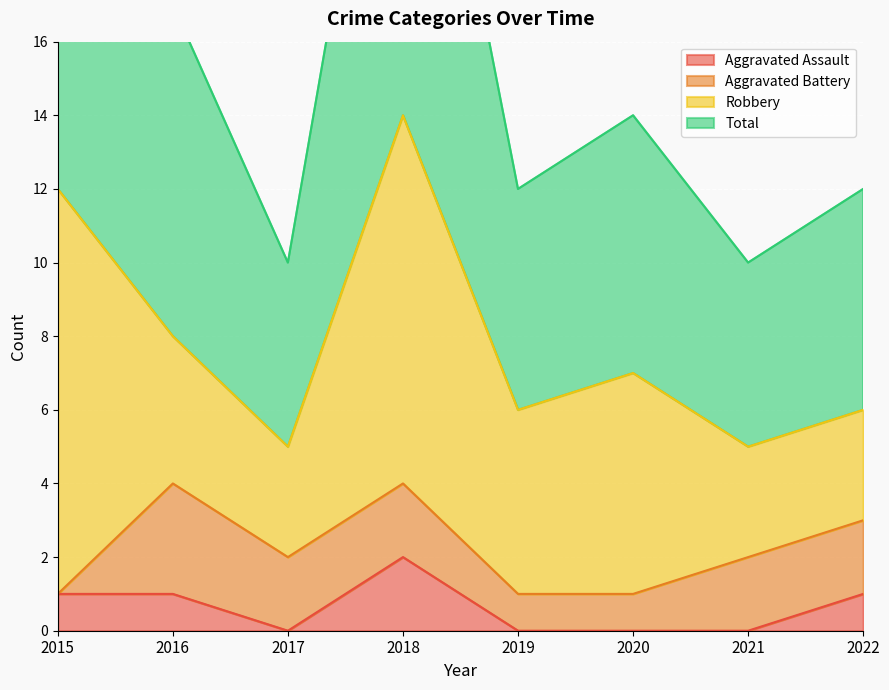

True or false: Total has a value of 23 at 2016.

False